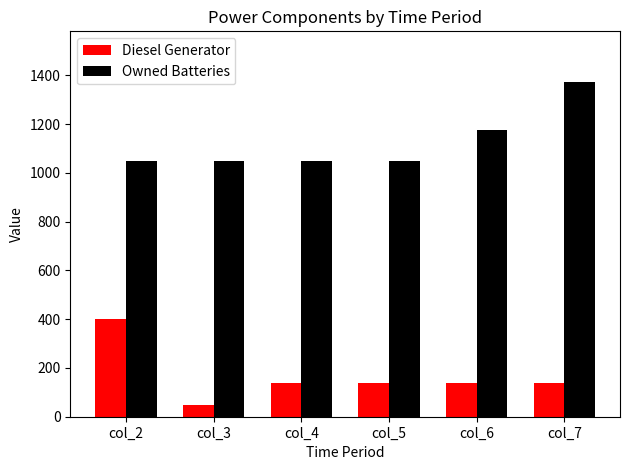

At which label does Diesel Generator reach its minimum?

col_3